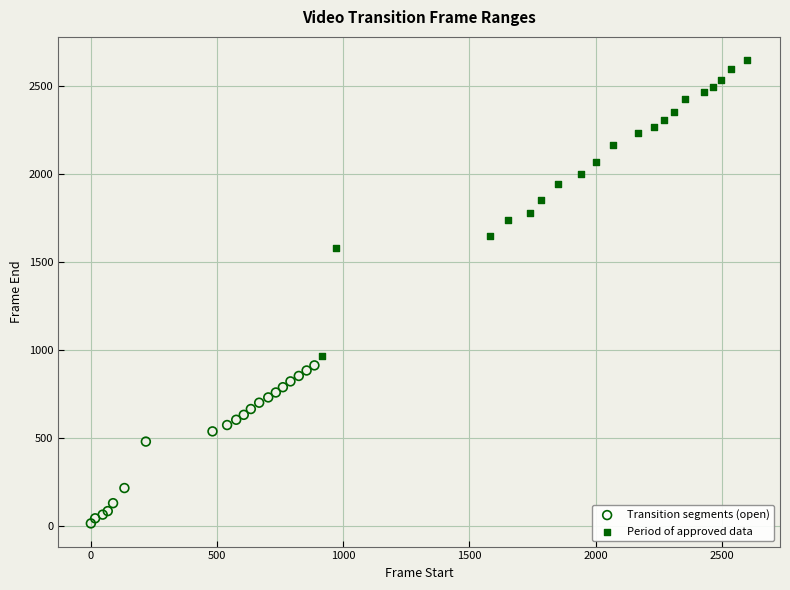

Which series reaches the maximum Y coordinate?

Period of approved data